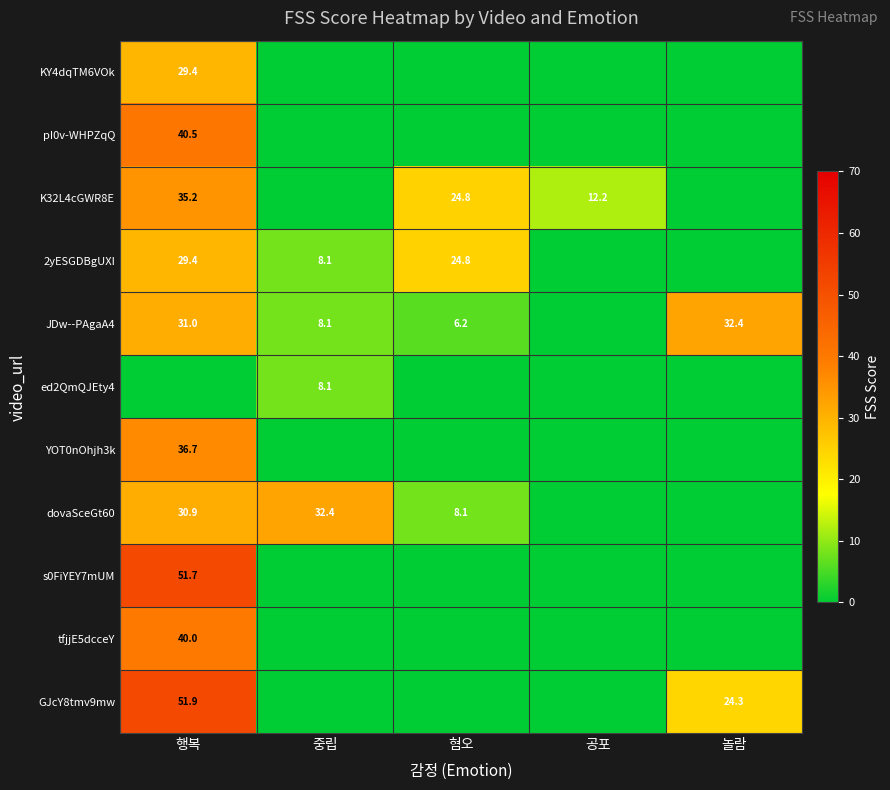

True or false: pI0v-WHPZqQ has a value of 68.1 at 행복.

False